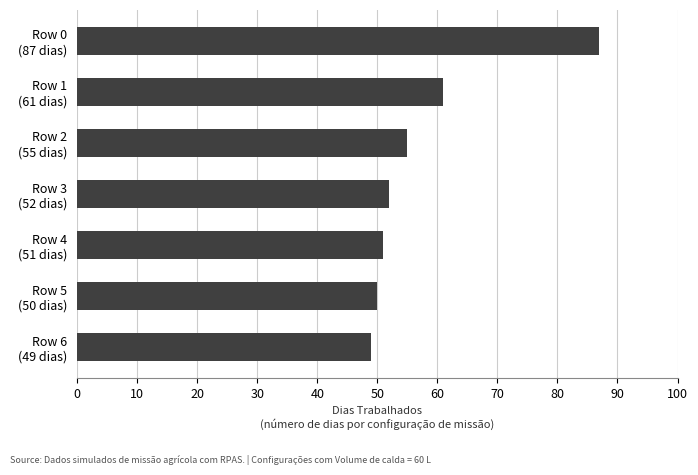

Reading top to bottom, transcribe all the data shown in this chart.

87	61	55	52	51	50	49